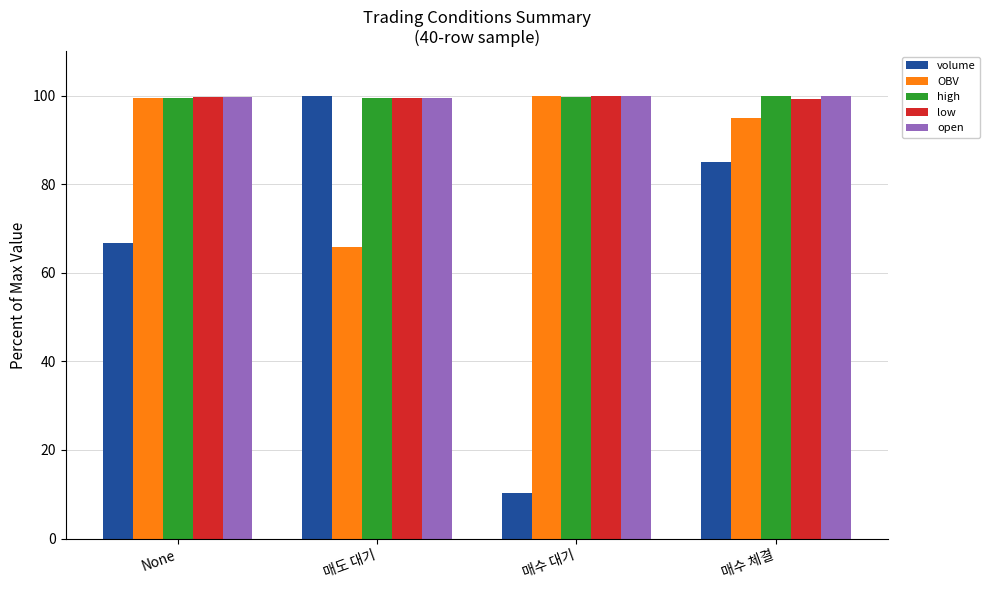

What is the spread (max minus min) of values at None?

33.0